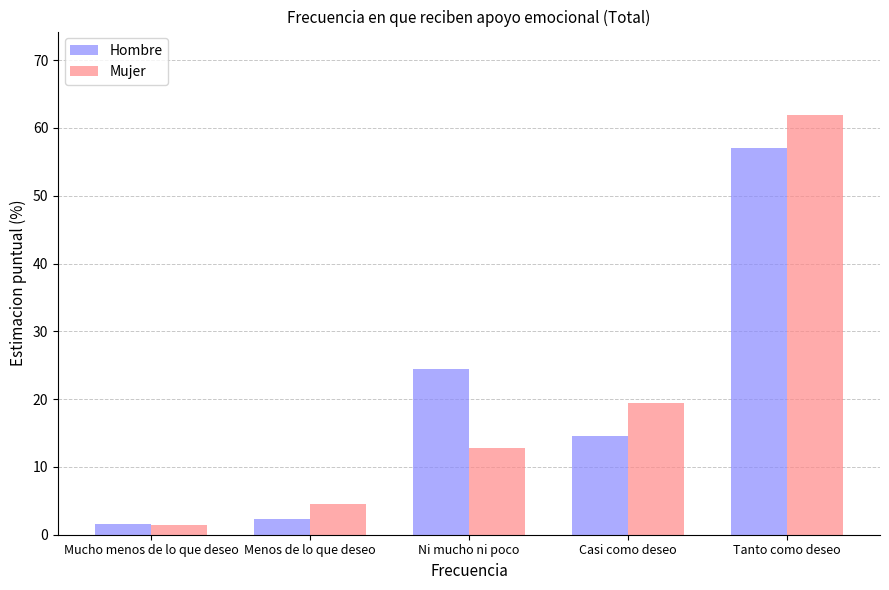

What is the average value of the Hombre series?

20.0